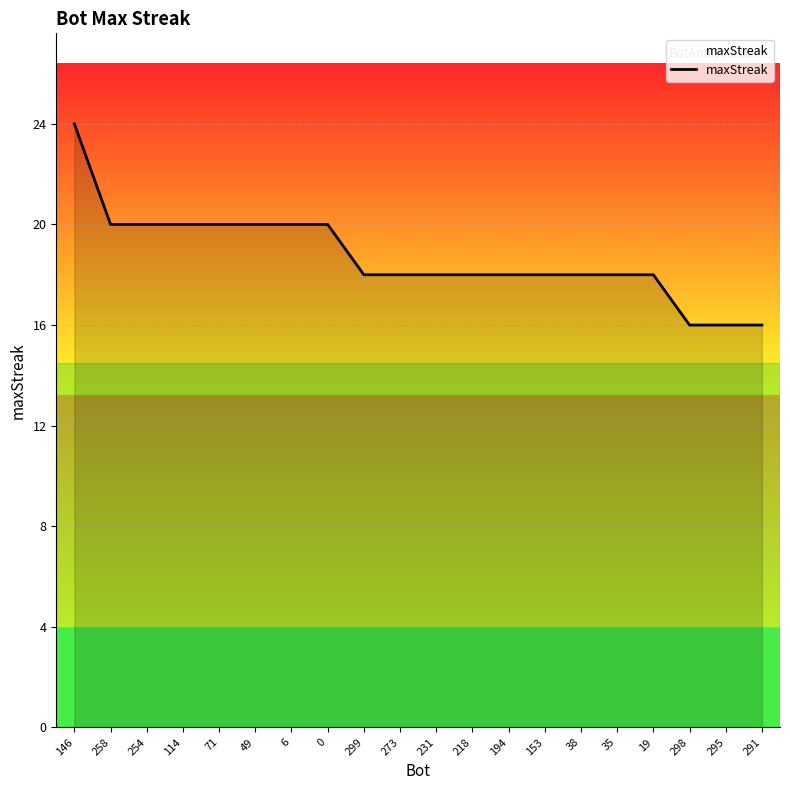

What is the approximate value at 273?

18